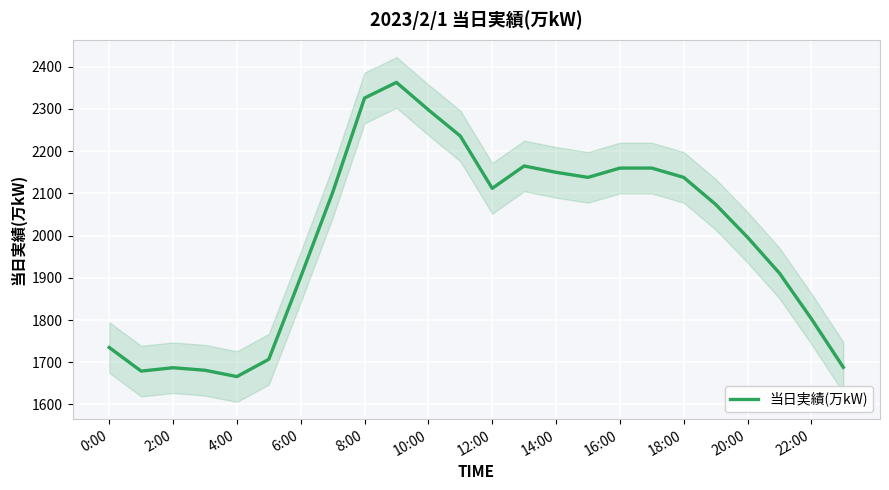

True or false: 当日実績(万kW) has a value of 3389 at 20:00.

False